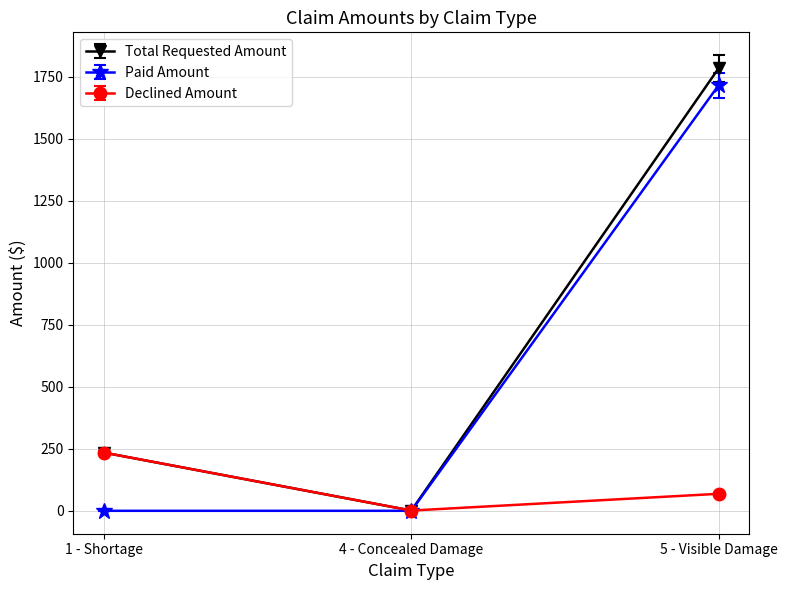

The value of Declined Amount at 1 - Shortage is 408.9. True or false?

False